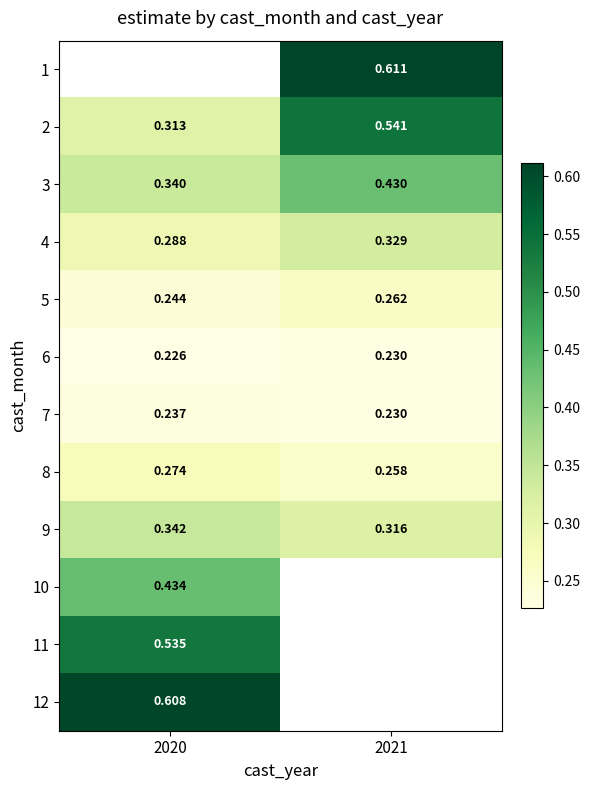

Count the 4 values in the range 0 to 1.

2